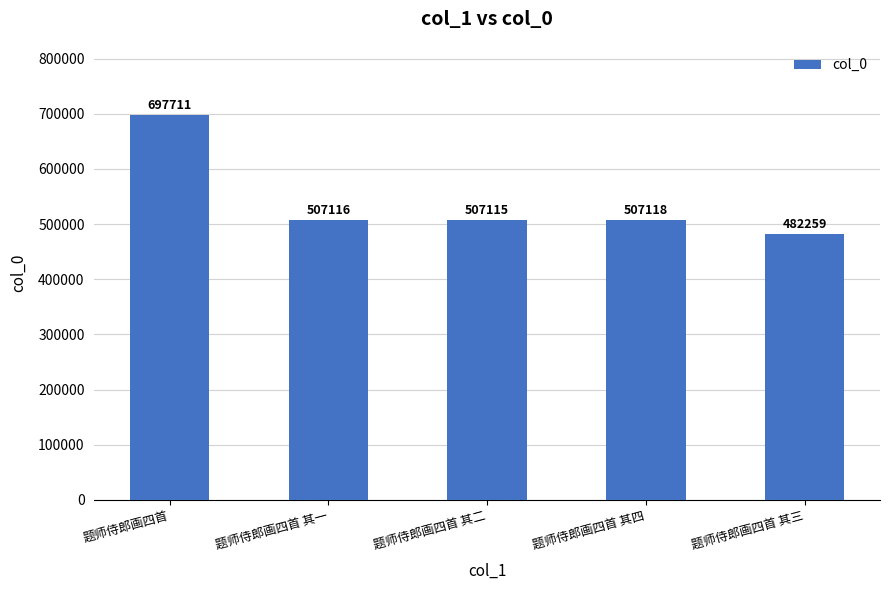

Does the chart contain stacked bars?

No